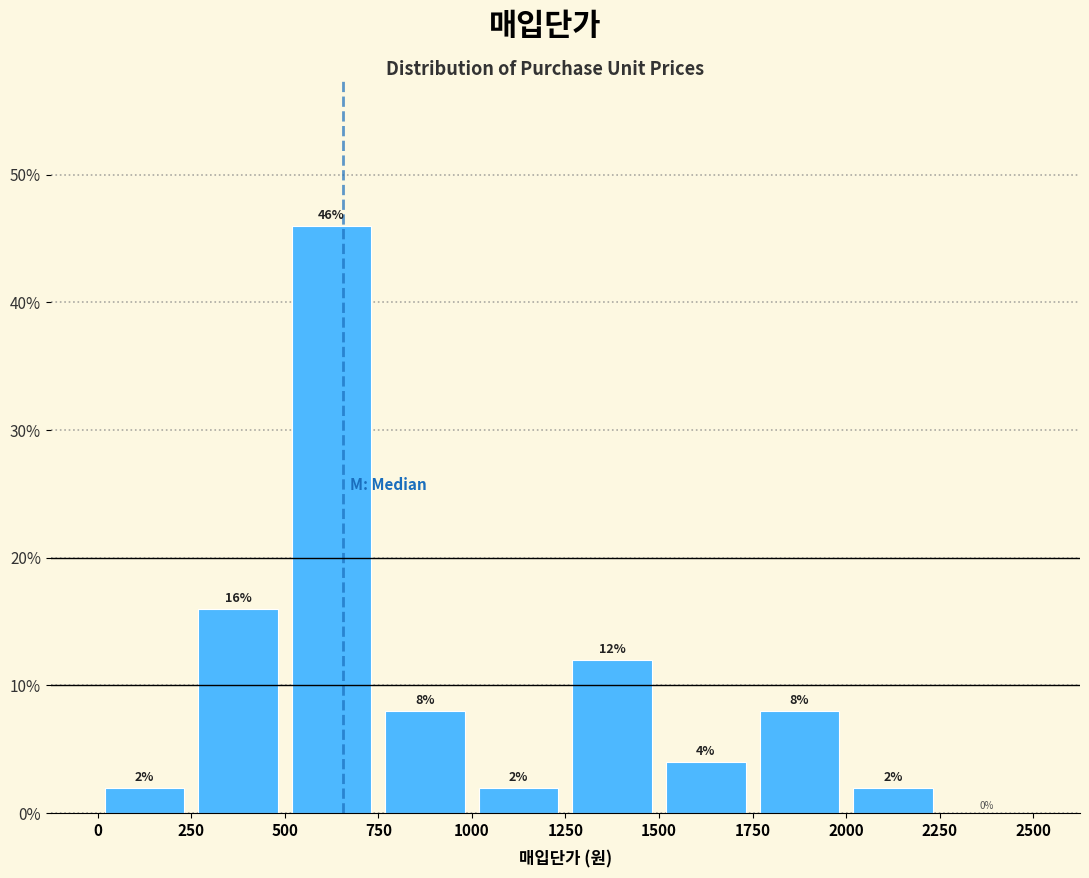

Over which range of the x-axis is the bar tallest?

500 to 750